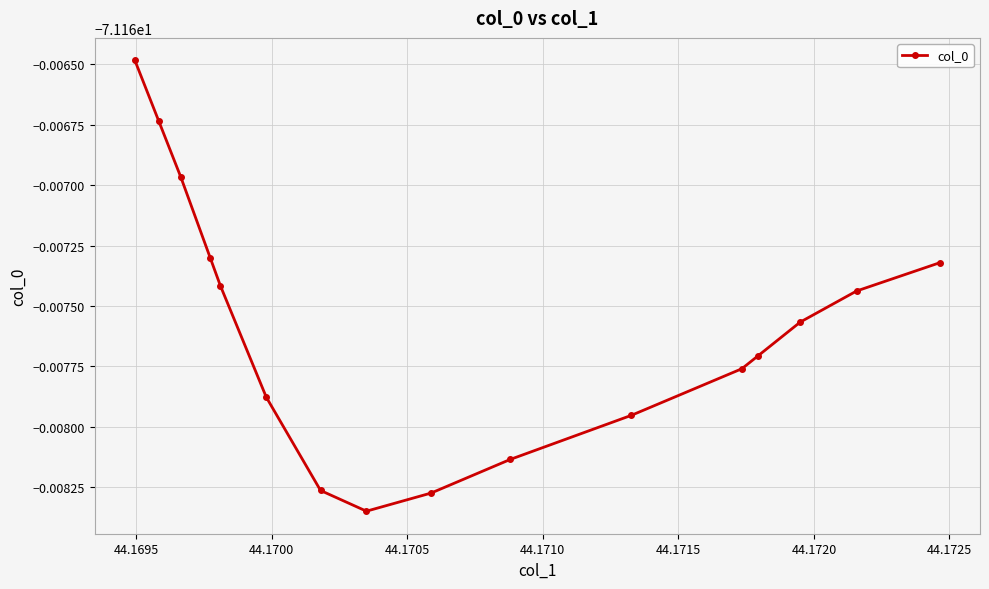

What is the value of the 11th point from the left?

-71.2